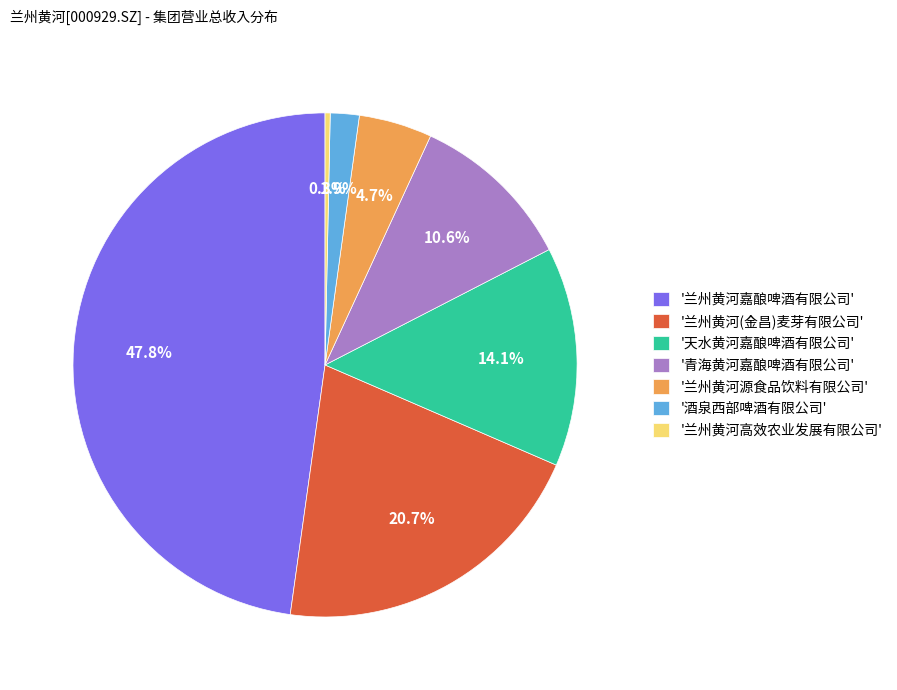

Between '天水黄河嘉酿啤酒有限公司' and '兰州黄河源食品饮料有限公司', which is larger?

'天水黄河嘉酿啤酒有限公司'